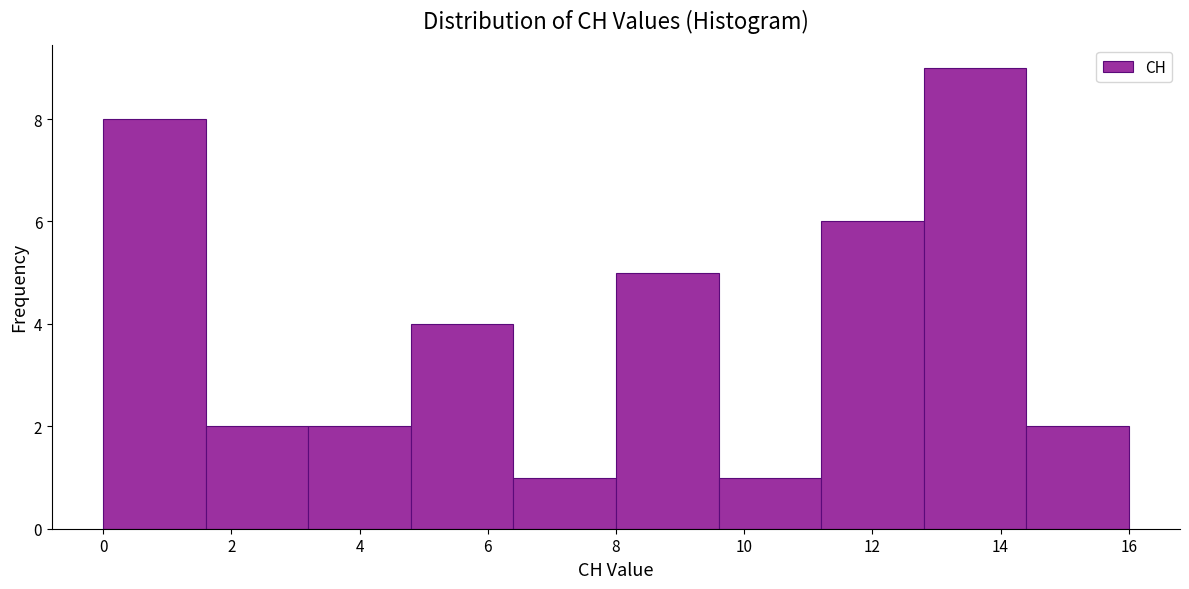

Over which range of the x-axis is the bar tallest?

12.8 to 14.4